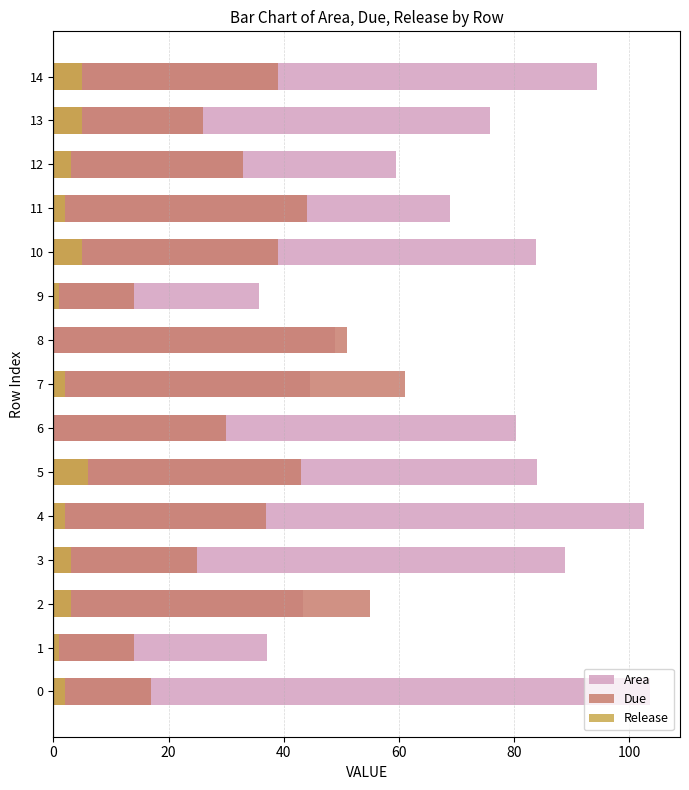

What are all the series names shown in the legend?

Area, Due, Release